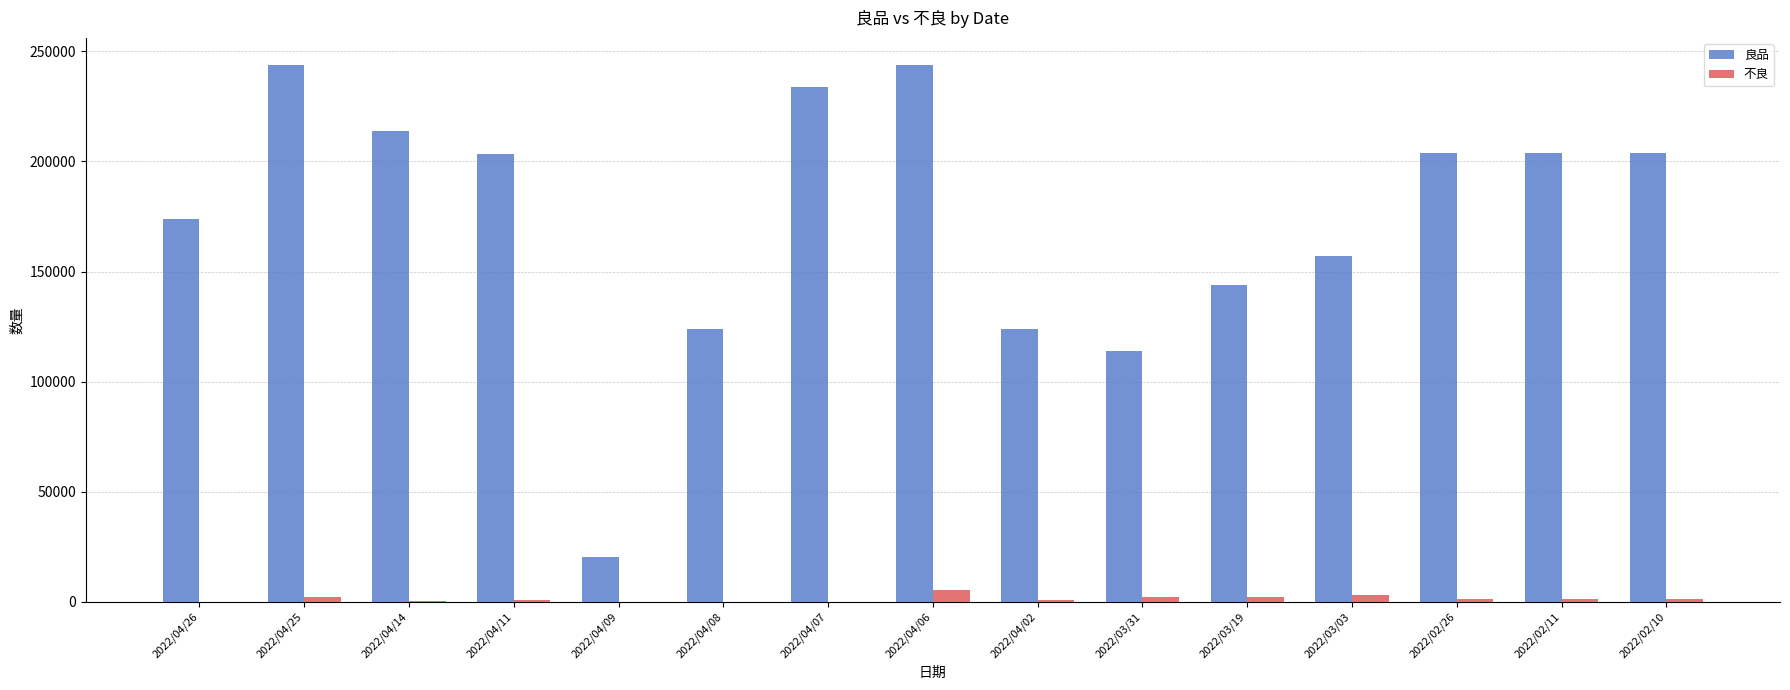

What is the highest value of the 良品 series?

243929